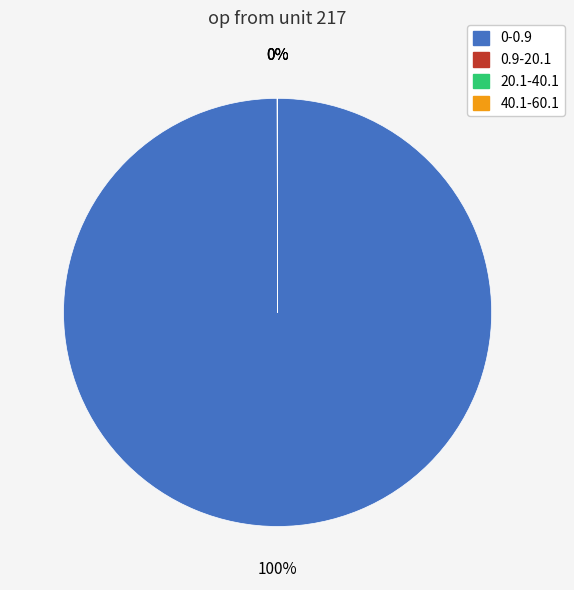

Does any single category account for the majority?

Yes